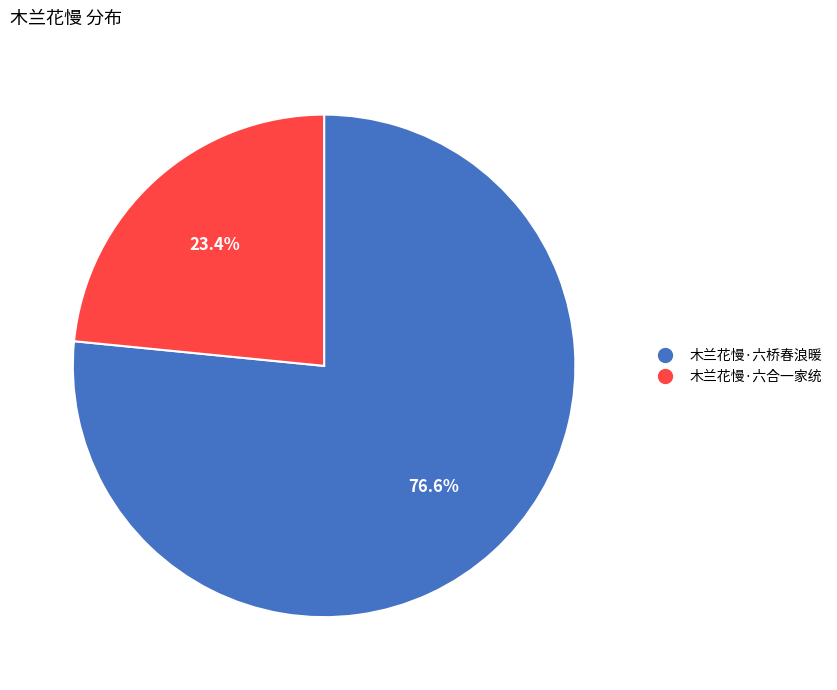

To the nearest percent, what portion does 木兰花慢·六合一家统 represent?

23%